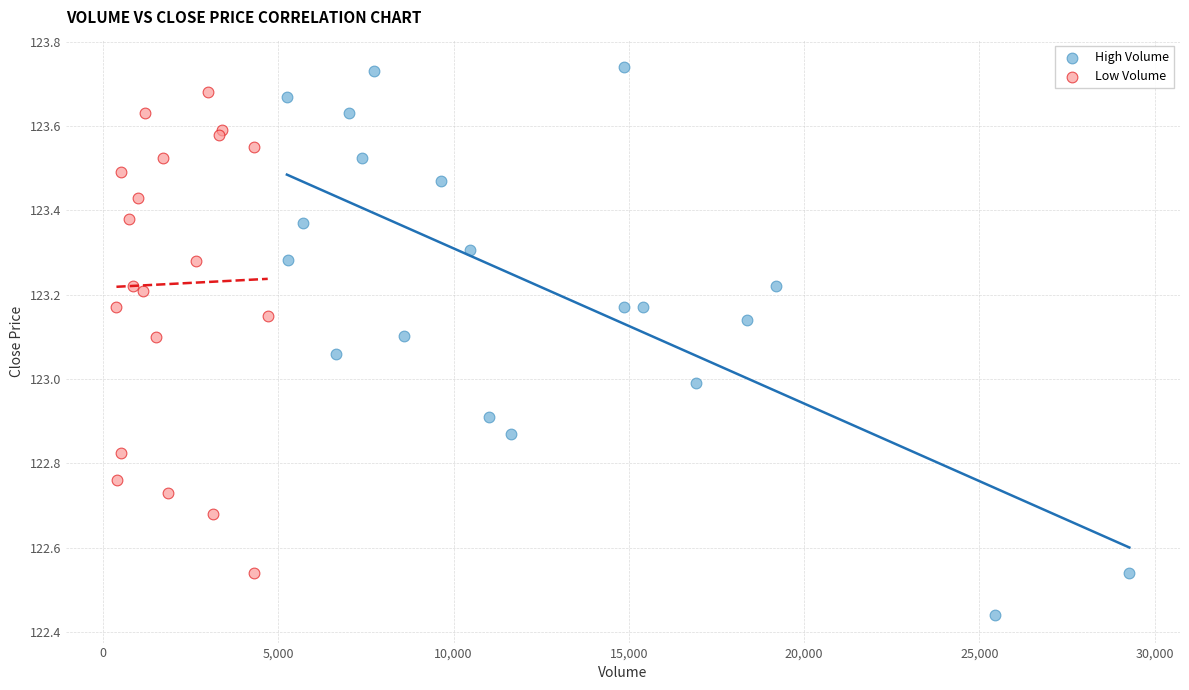

Which series reaches the minimum Y coordinate?

High Volume